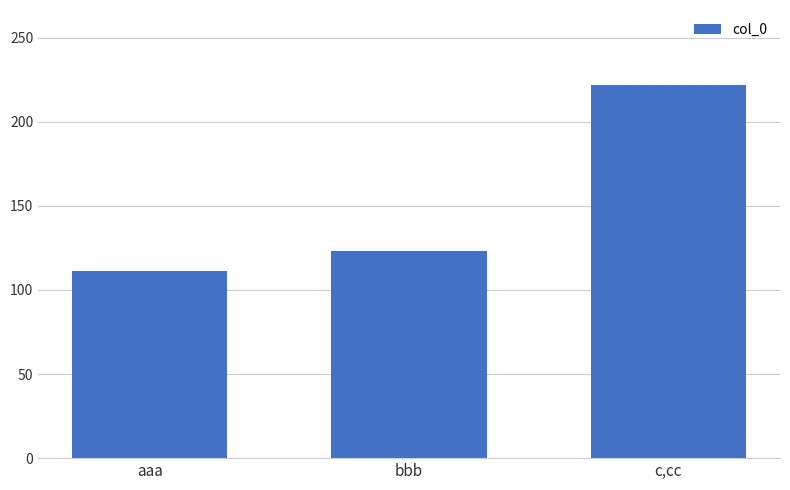

List the labels in order of value, smallest first.

aaa, bbb, c,cc